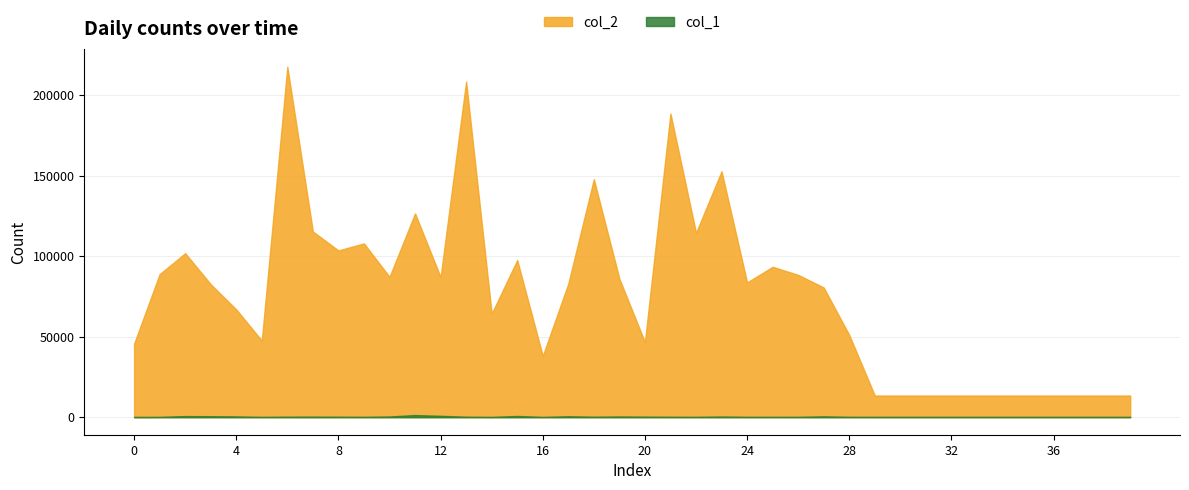

Reading right to left, transcribe all the data shown in this chart.

col_2: 39=13440	38=13440	37=13440	36=13440	35=13440	34=13440	33=13440	32=13440	31=13440	30=13440	29=13440	28=51001	27=80508	26=88330	25=93348	24=83641	23=152630	22=114433	21=188479	20=46587	19=85938	18=147722	17=82885	16=38028	15=97504	14=64278	13=208287	12=86929	11=126483	10=87089	9=107872	8=103492	7=115239	6=217497	5=47520	4=66887	3=82519	2=101785	1=88789	0=45624
col_1: 39=240	38=240	37=240	36=240	35=240	34=240	33=240	32=240	31=240	30=240	29=240	28=258	27=530	26=248	25=242	24=255	23=429	22=247	21=288	20=352	19=451	18=323	17=582	16=209	15=753	14=205	13=323	12=843	11=1323	10=446	9=254	8=310	7=351	6=337	5=223	4=489	3=613	2=697	1=220	0=210